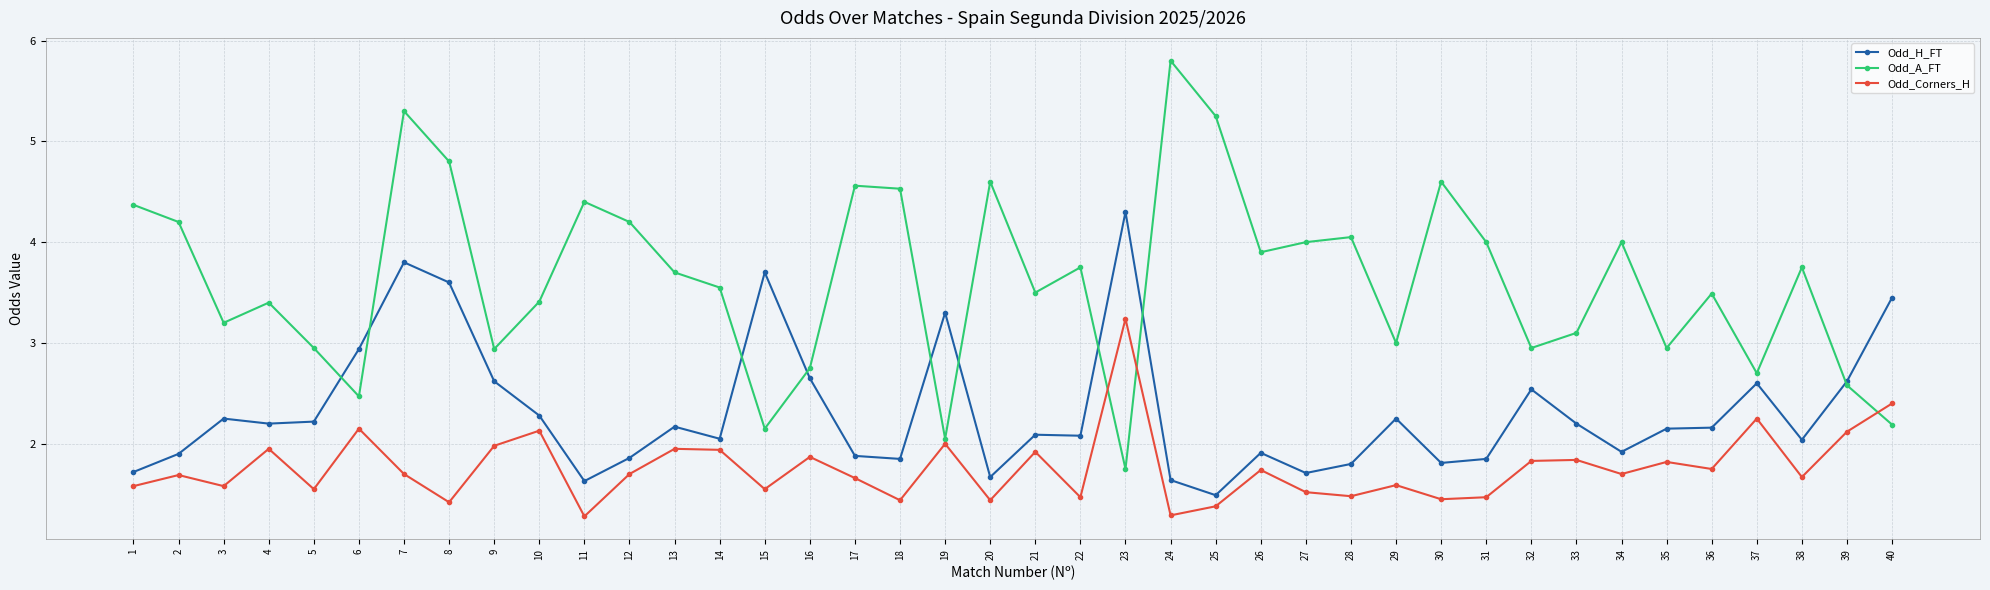

Which series has the largest total across all categories?

Odd_A_FT